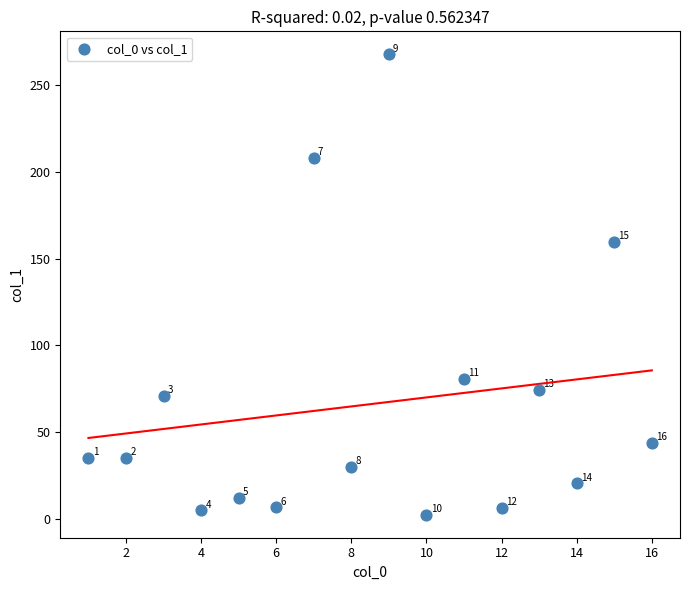

What Y value in the scatter plot is closest to 135?

159.5